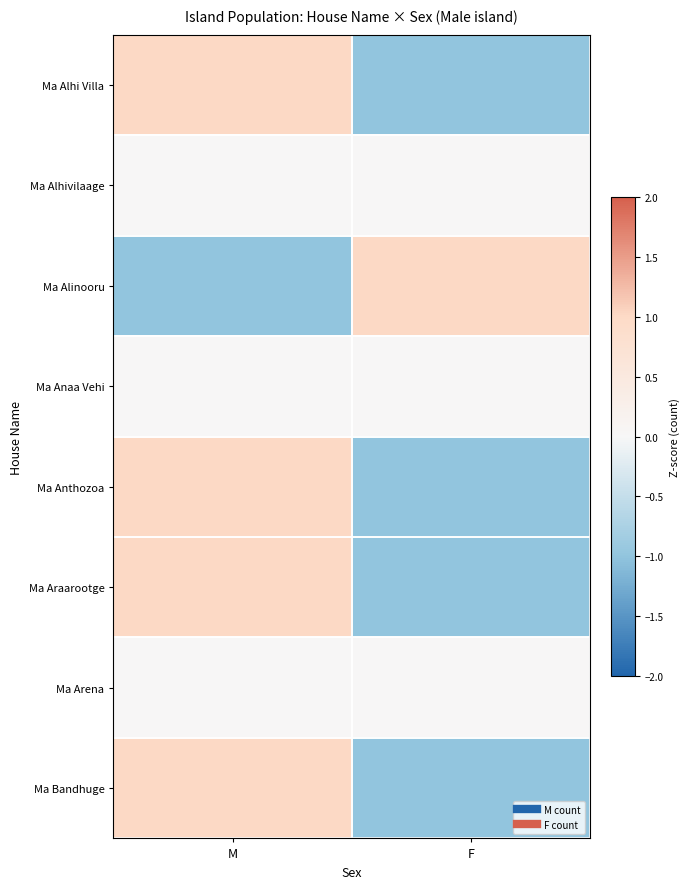

Rank the series by their maximum value, from highest to lowest.

Ma Alhi Villa, Ma Alinooru, Ma Anthozoa, Ma Araarootge, Ma Bandhuge, Ma Alhivilaage, Ma Anaa Vehi, Ma Arena